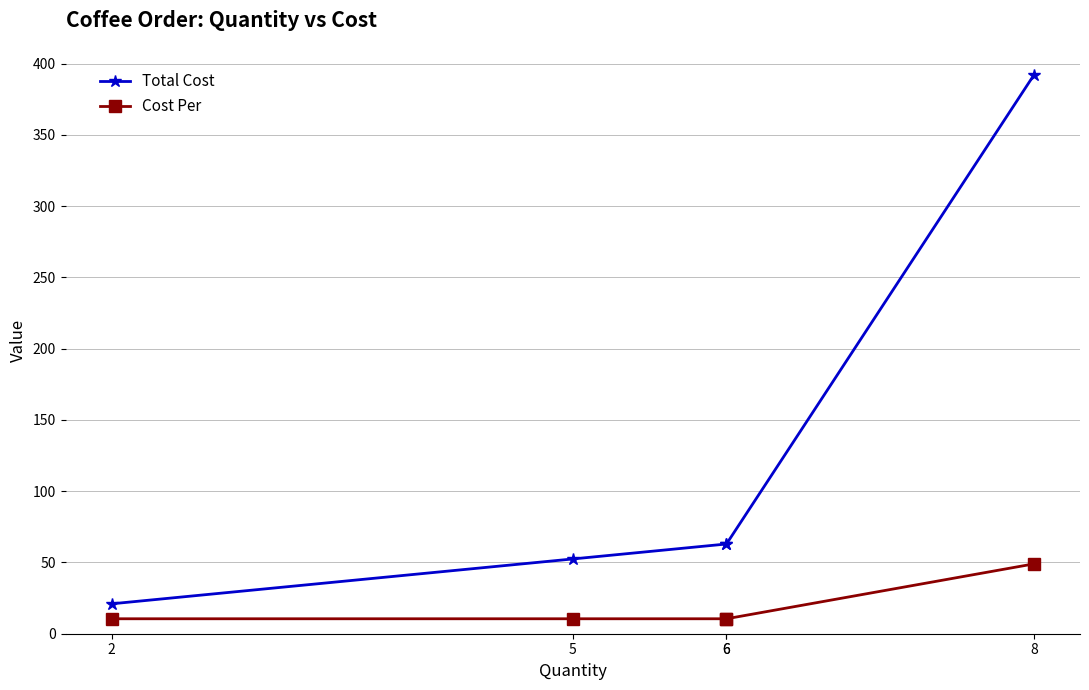

List the labels in order of Cost Per value, smallest first.

2, 5, 6, 6, 8